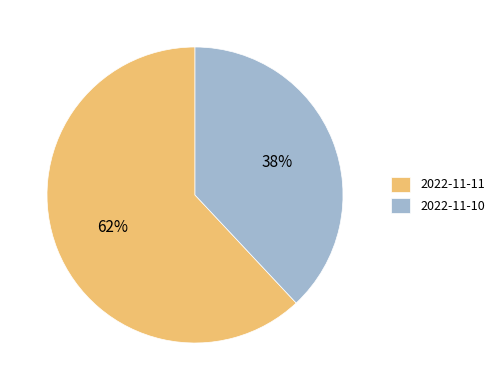

Does any single category account for the majority?

Yes